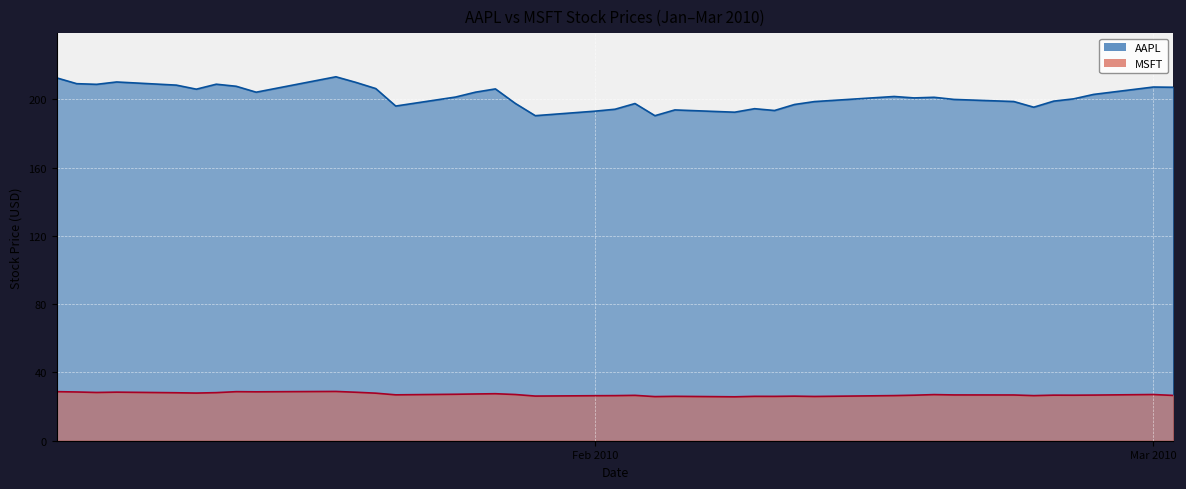

What is the highest value of the AAPL series?

213.2